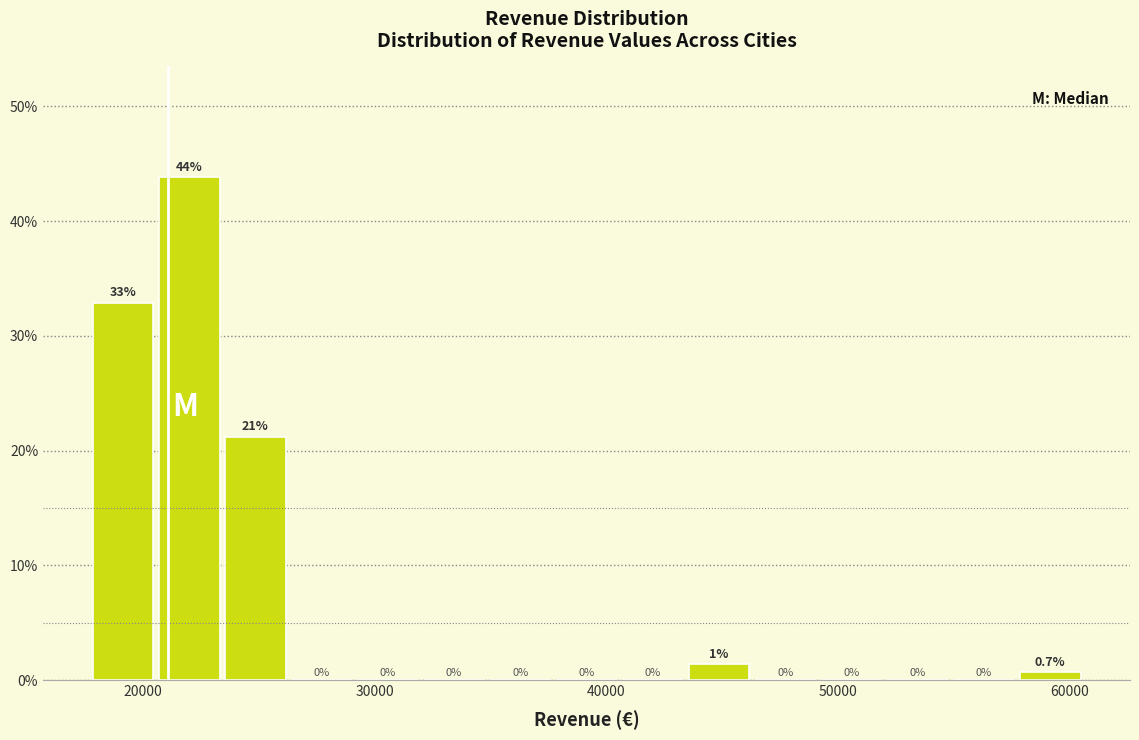

Around what value on the x-axis is the tallest bar? Give the approximate position of its centre, as read against the axis.

22000